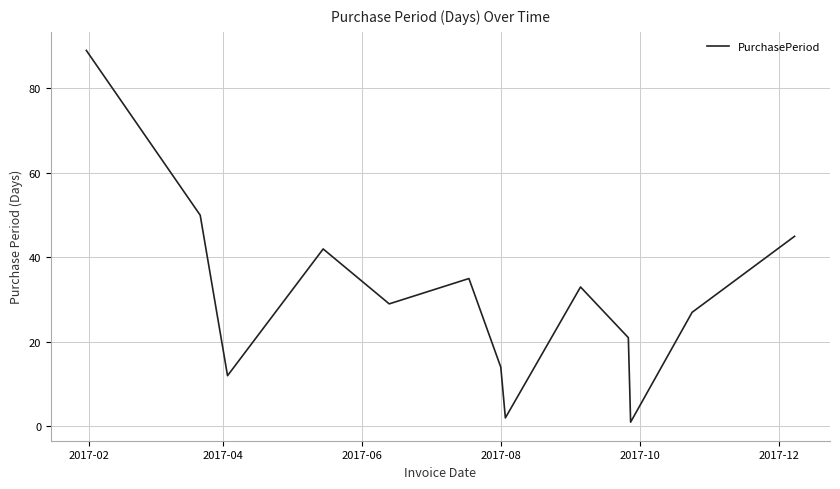

Does the chart have visible grid lines?

Yes